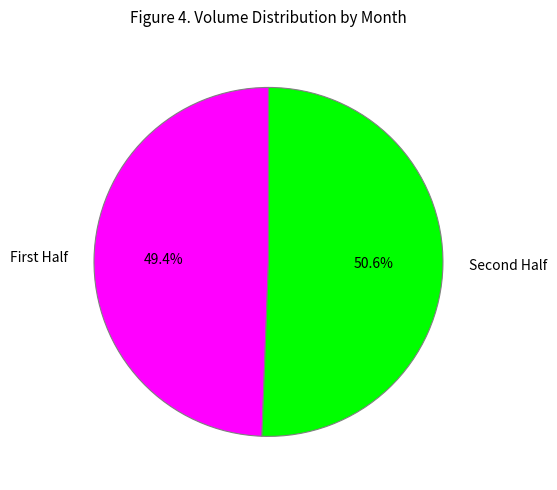

Does any single category account for the majority?

Yes